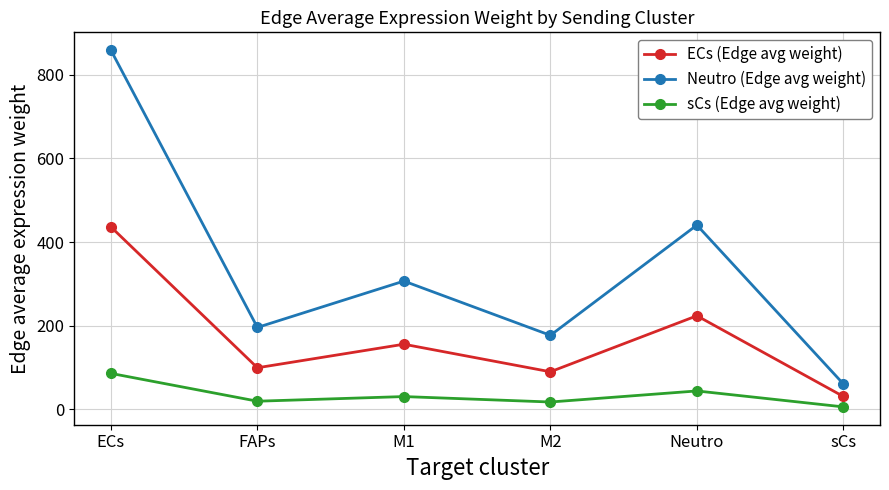

True or false: ECs (Edge avg weight) and sCs (Edge avg weight) intersect in this chart.

False